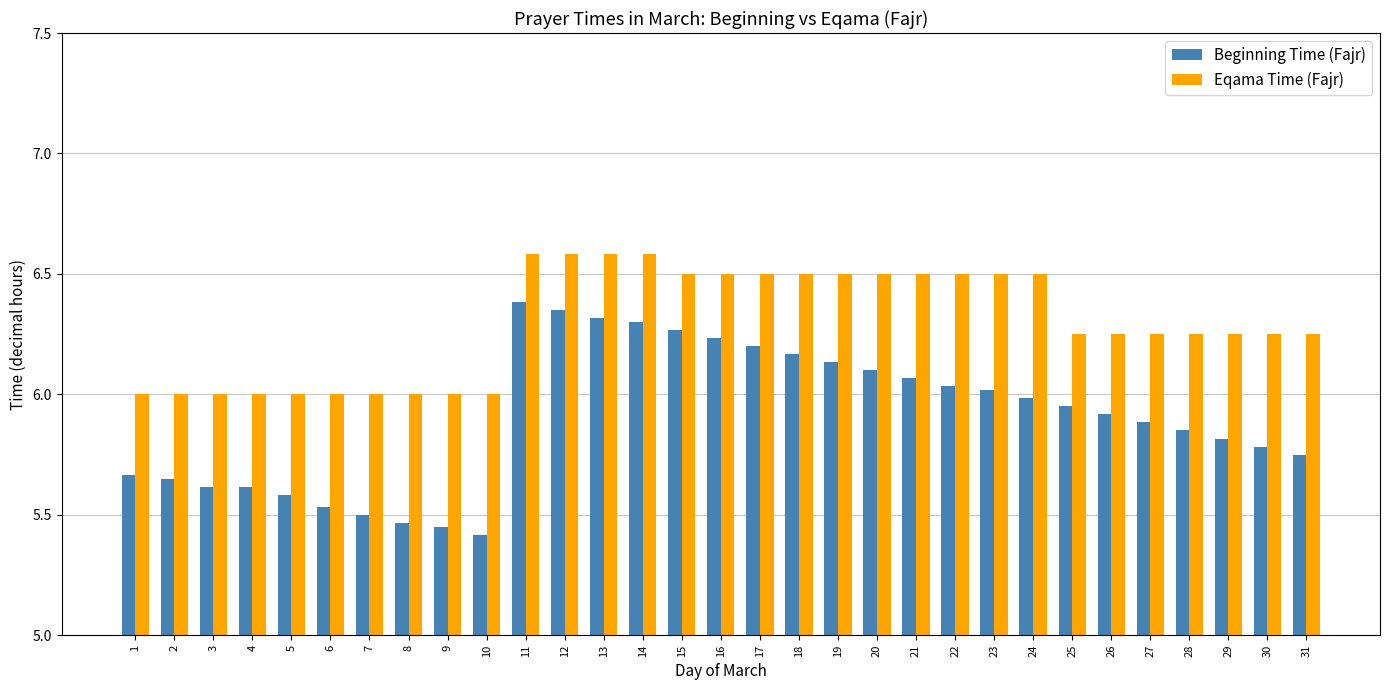

At how many categories does at least one series exceed 5?

31